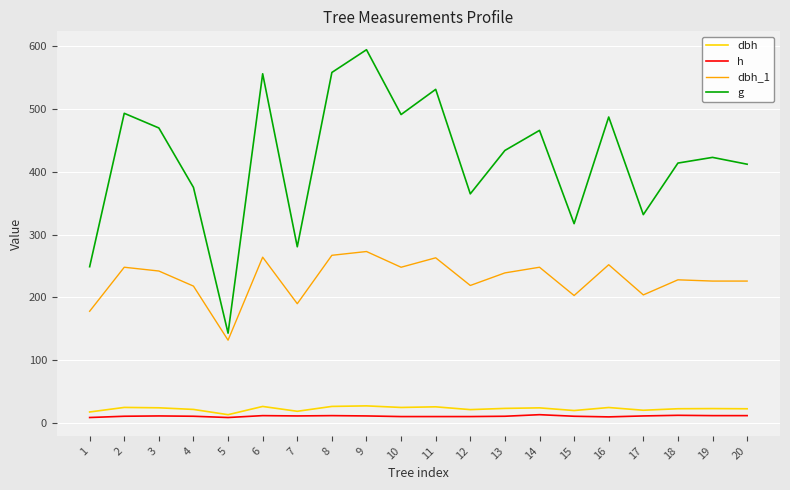

Which series has the largest total across all categories?

g